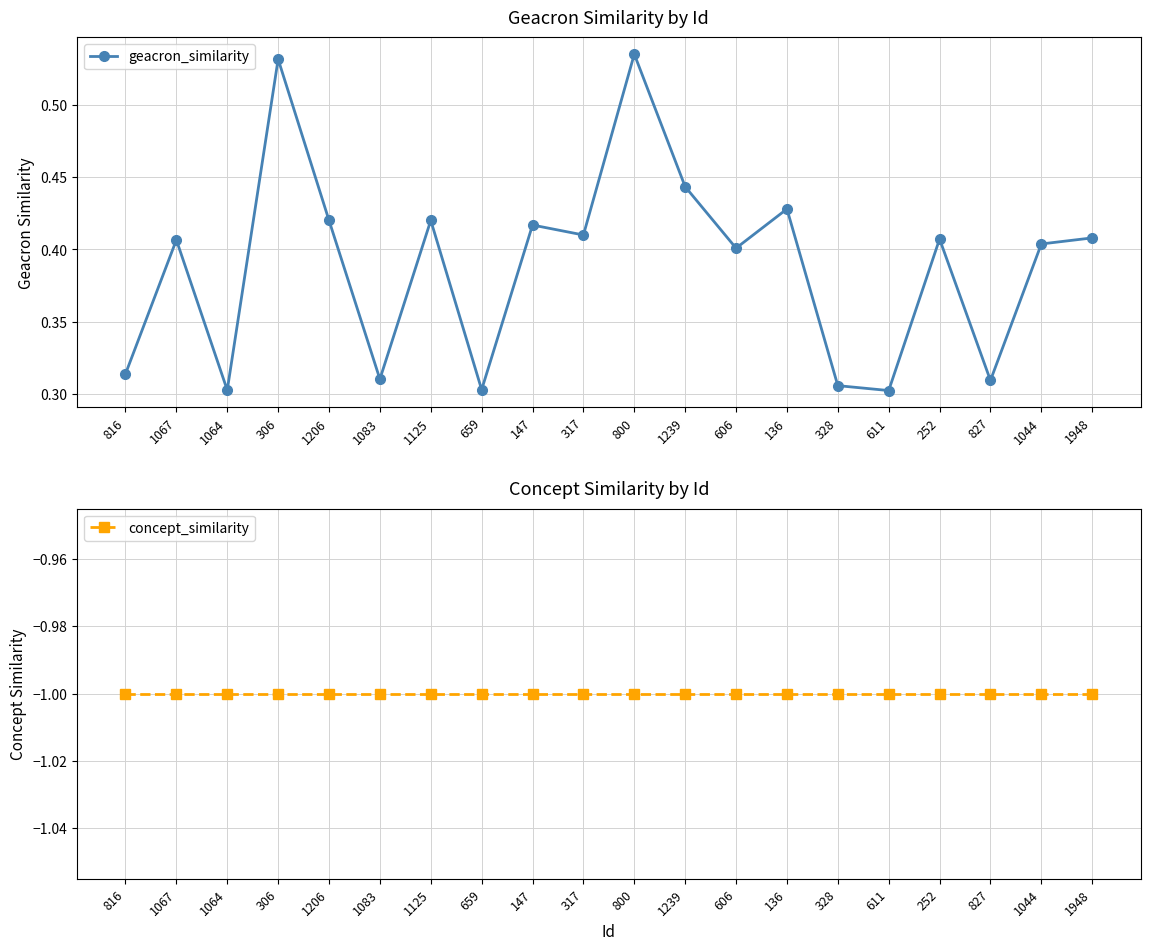

What is the sum of all concept_similarity values?

-20.0